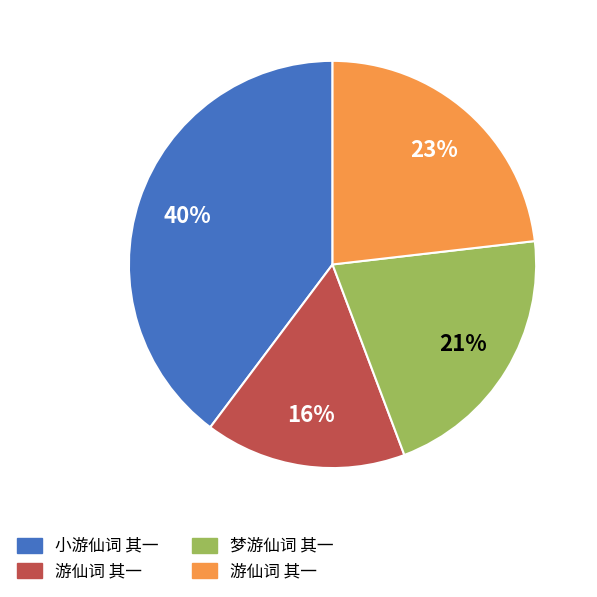

Does any single category account for the majority?

No